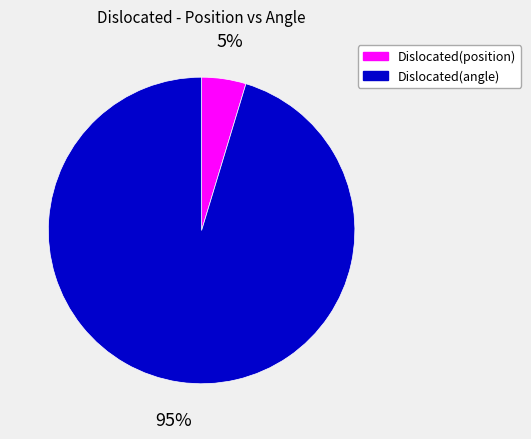

To the nearest percent, what portion does Dislocated(angle) represent?

95%